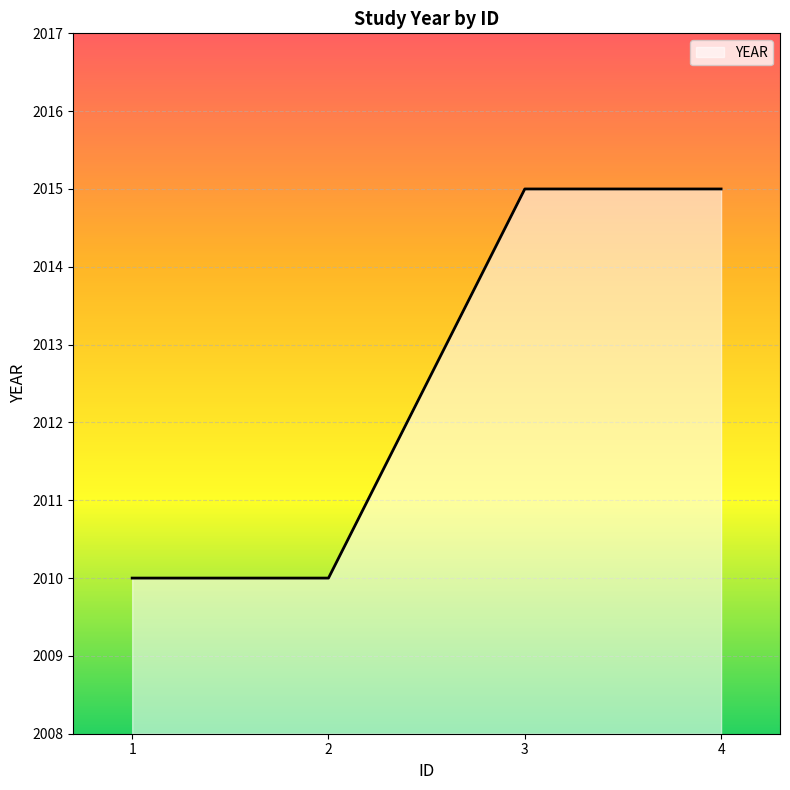

Count the number of categories in the chart.

4